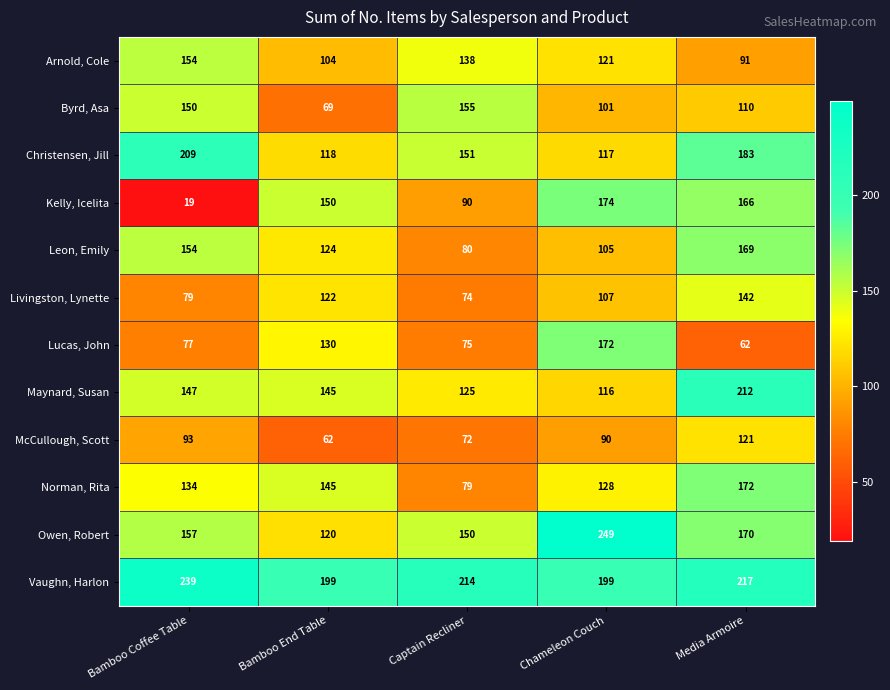

What is the sum of the Lucas, John values at Chameleon Couch and Captain Recliner?

247